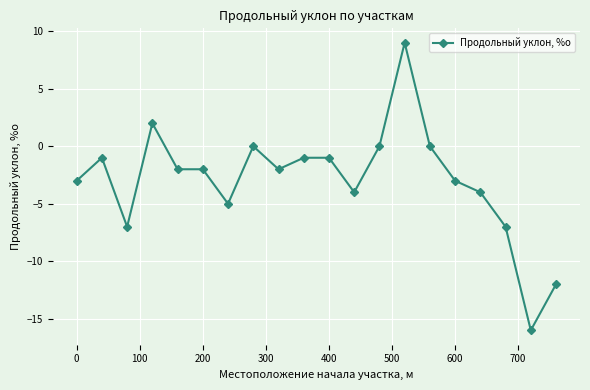

True or false: there are more than 0 points higher than both neighbors.

True